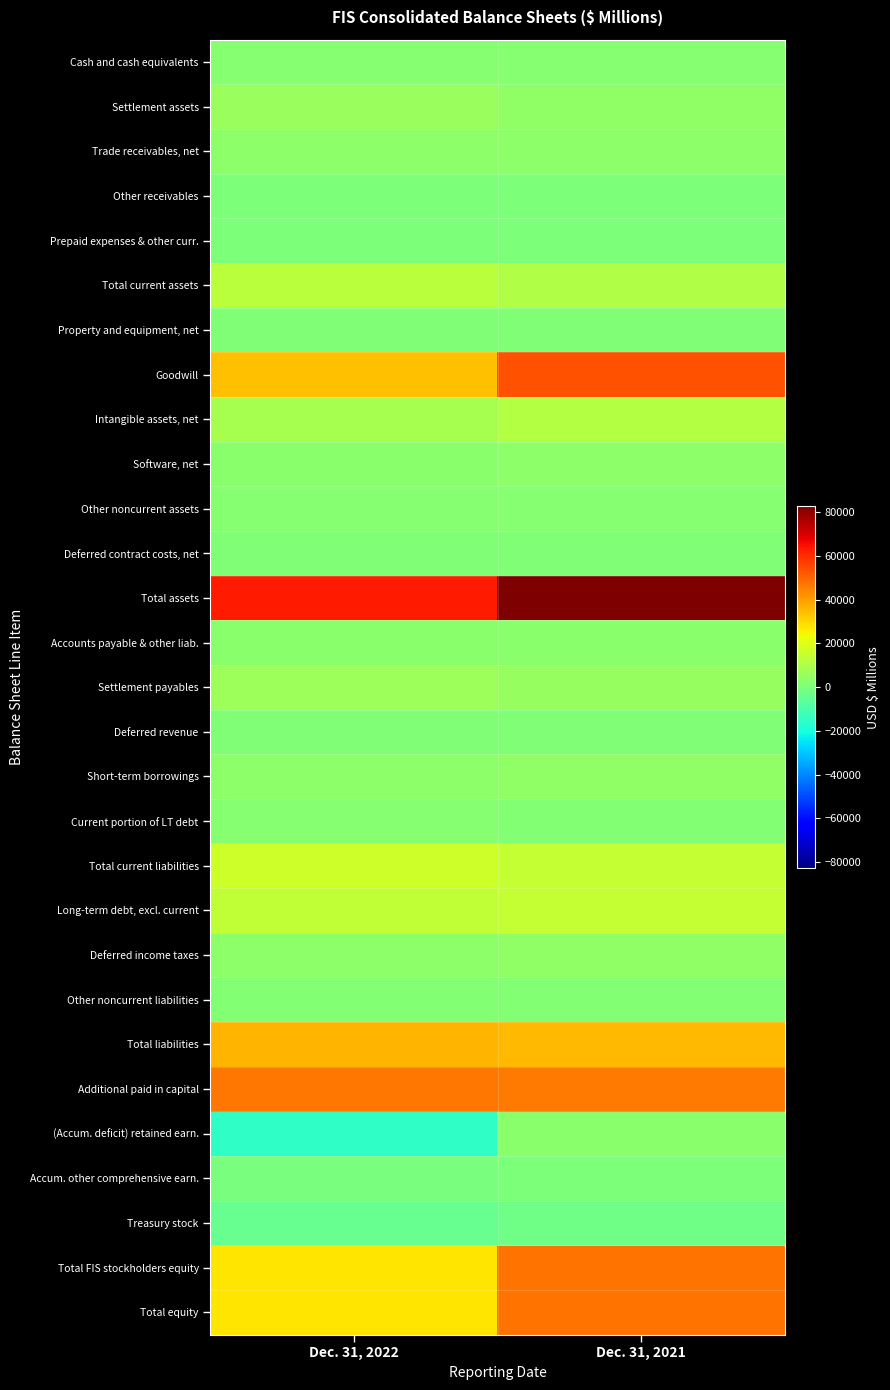

Rank the series at Dec. 31, 2022 from highest to lowest value.

Total assets, Additional paid in capital, Total liabilities, Goodwill, Total equity, Total FIS stockholders equity, Total current liabilities, Long-term debt, excl. current, Total current assets, Intangible assets, net, Settlement payables, Settlement assets, Short-term borrowings, Trade receivables, net, Deferred income taxes, Software, net, Accounts payable & other liab., Cash and cash equivalents, Current portion of LT debt, Other noncurrent assets, Other noncurrent liabilities, Deferred contract costs, net, Property and equipment, net, Deferred revenue, Prepaid expenses & other curr., Other receivables, Accum. other comprehensive earn., Treasury stock, (Accum. deficit) retained earn.